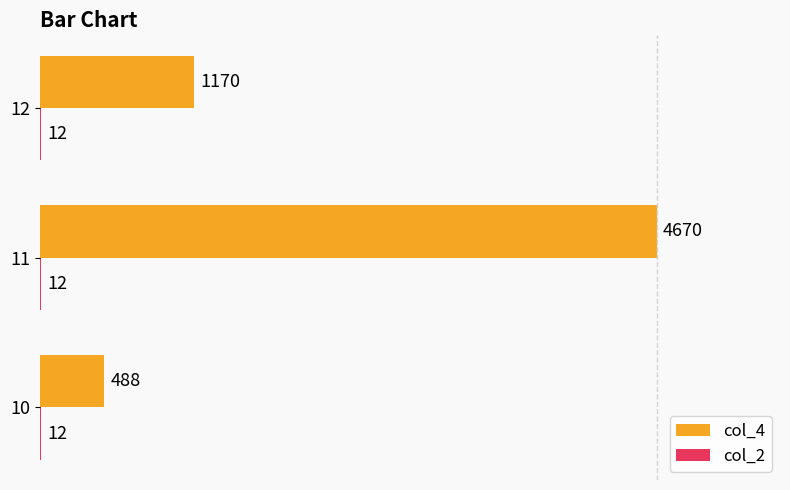

Which series changed the most between 10 and 12?

col_4